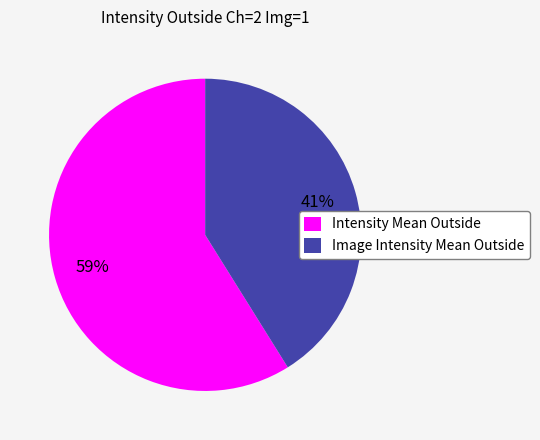

Which slice is the largest?

Intensity Mean Outside